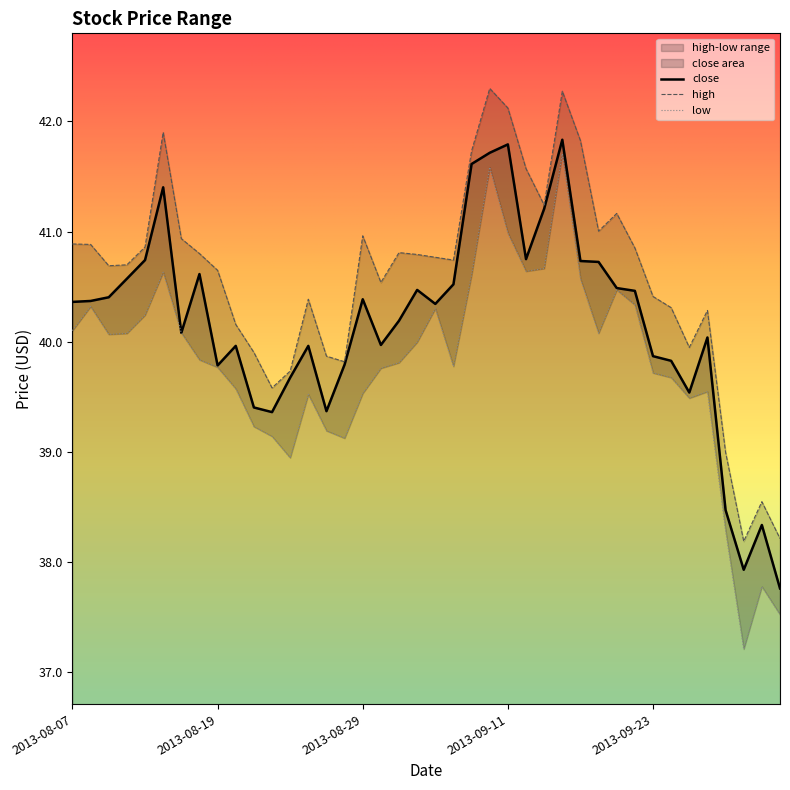

Is it true that the value at 2013-09-10 is 41.7?

True